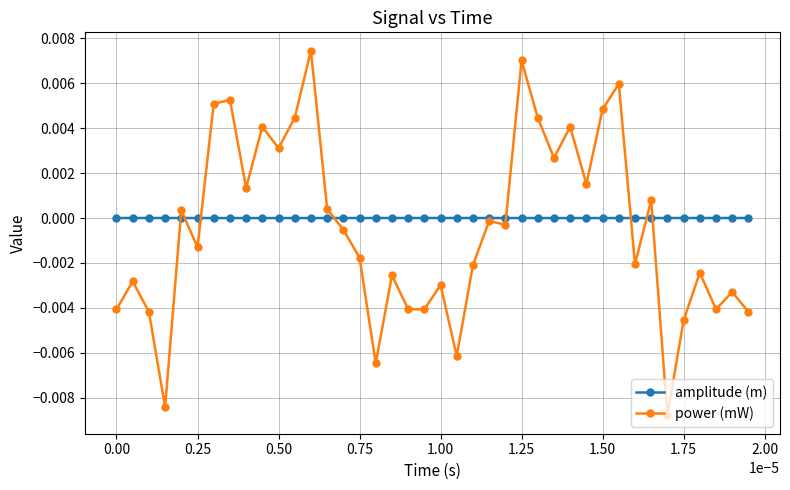

In amplitude (m), how many points are lower than both neighbors (excluding endpoints)?

2